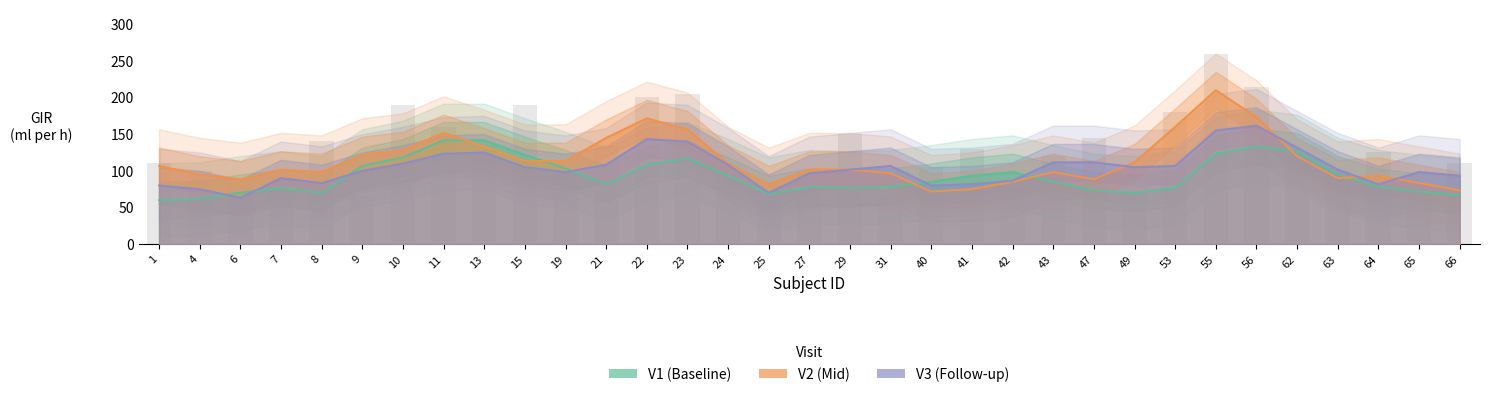

What is the difference between the highest and lowest values at 62?

11.7